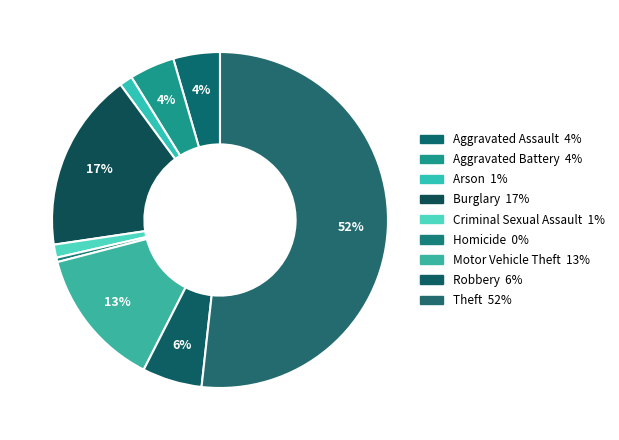

What is the total percentage of Criminal Sexual Assault and Homicide?

1.7%